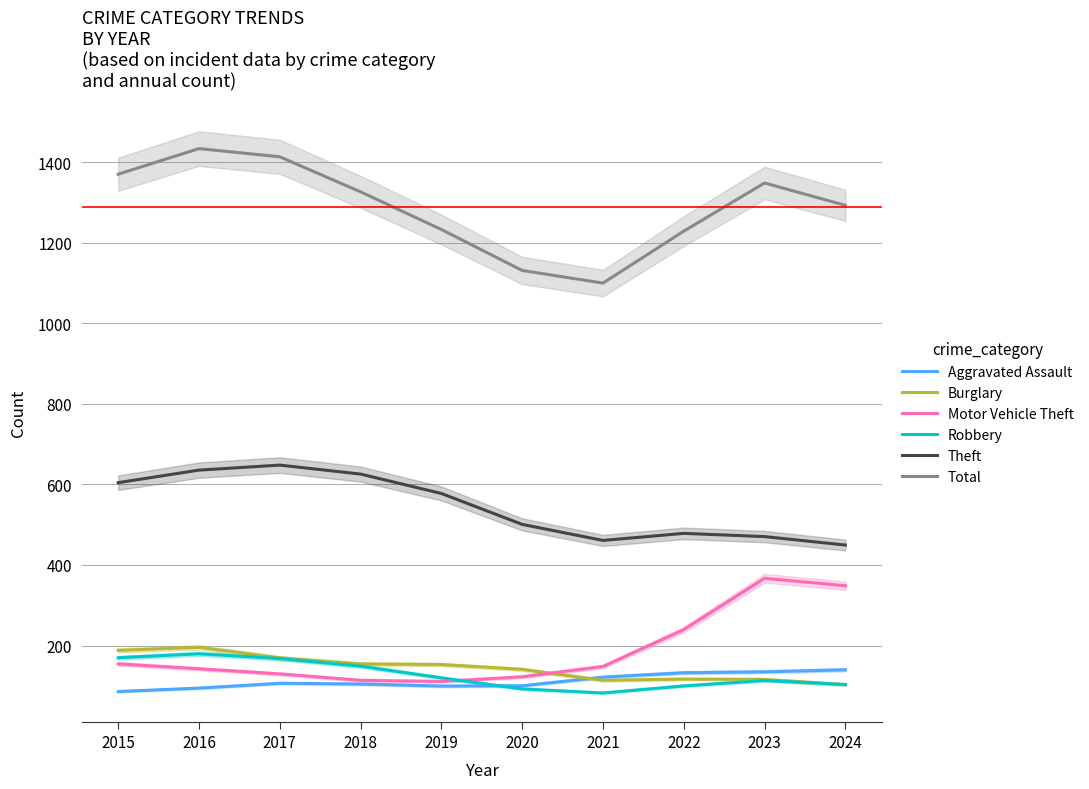

What is the value of the Total point at the 5th from the left?

1233.1